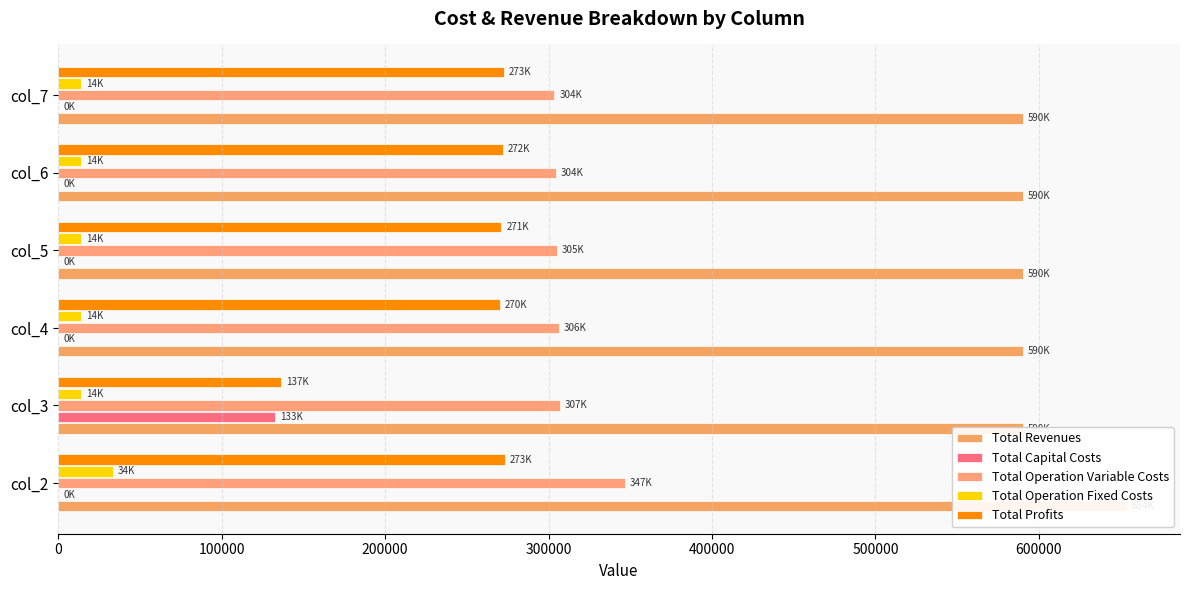

Which series has the largest range (max minus min)?

Total Profits